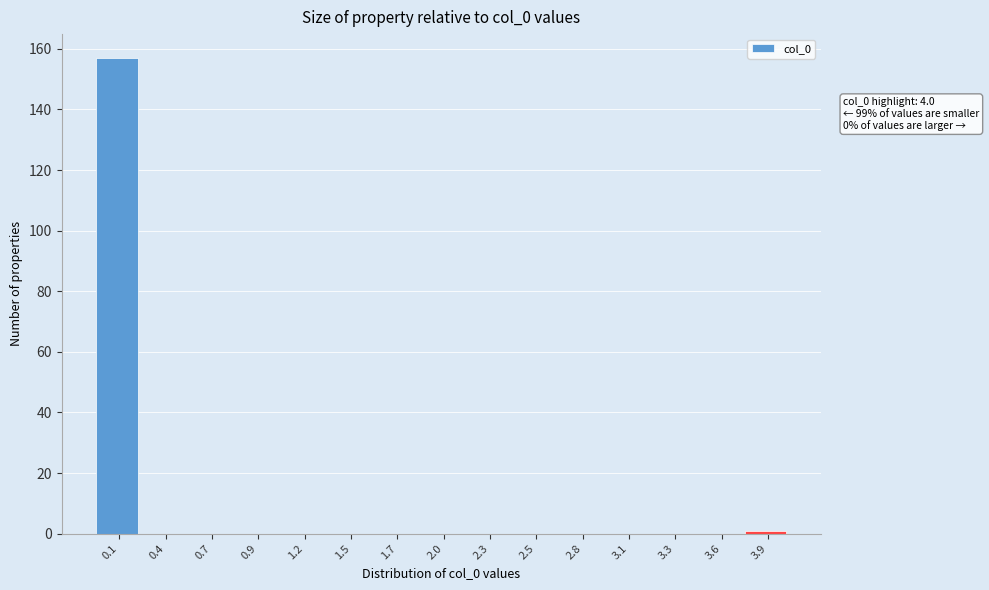

Over which range of the x-axis is the bar tallest?

0.00 to 0.25